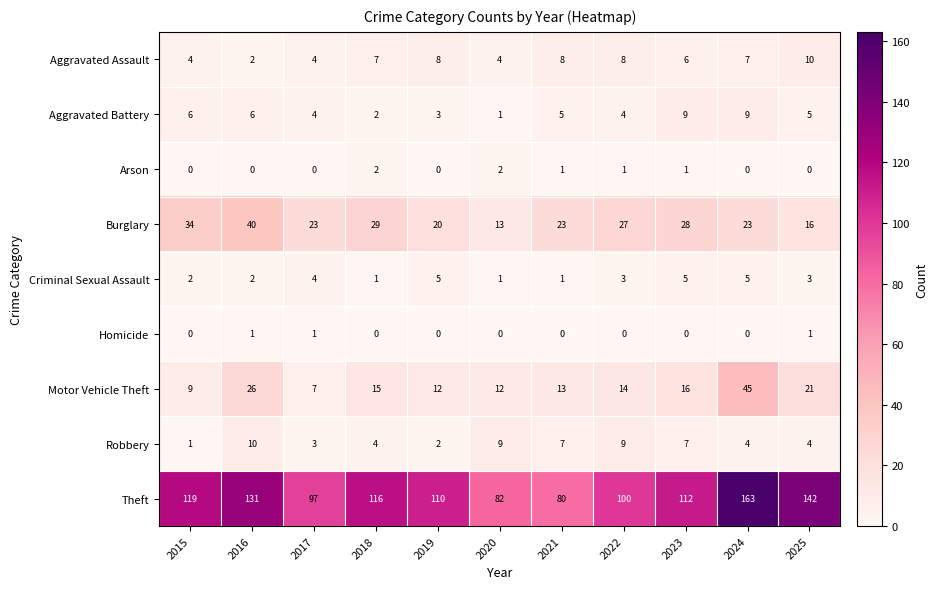

How many series are shown in this chart?

9